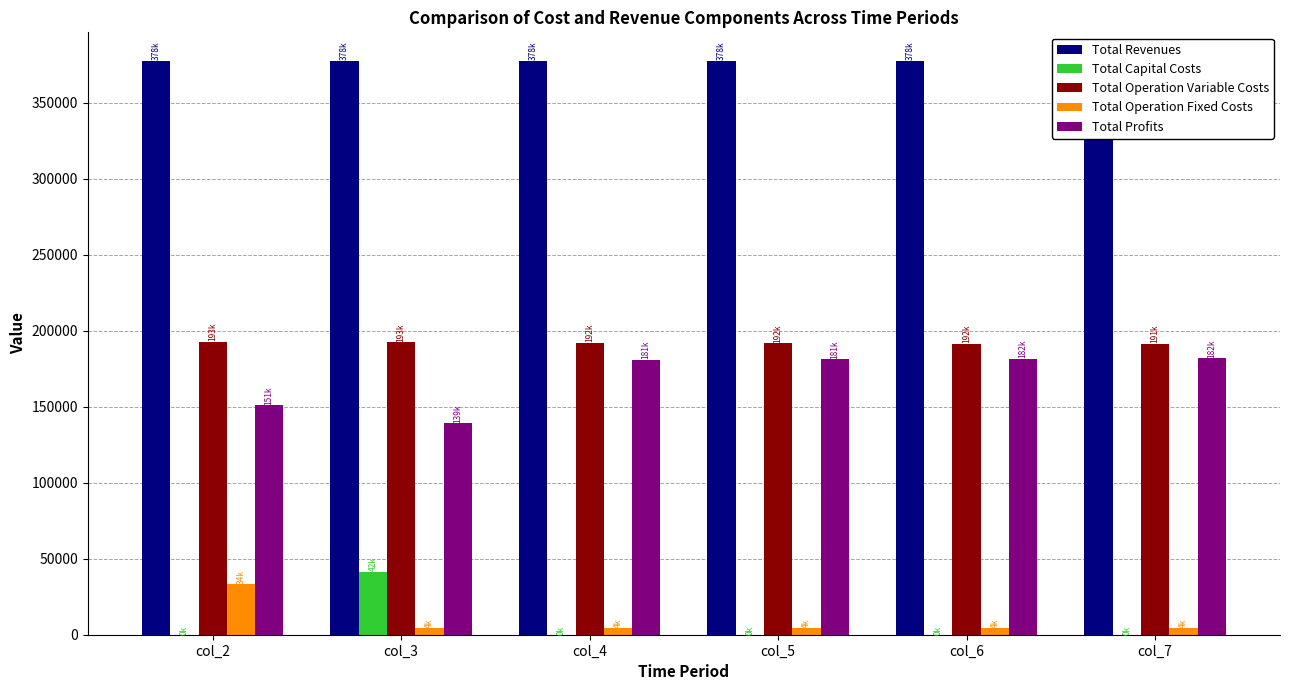

Rank the series at col_6 from highest to lowest value.

Total Revenues, Total Operation Variable Costs, Total Profits, Total Operation Fixed Costs, Total Capital Costs